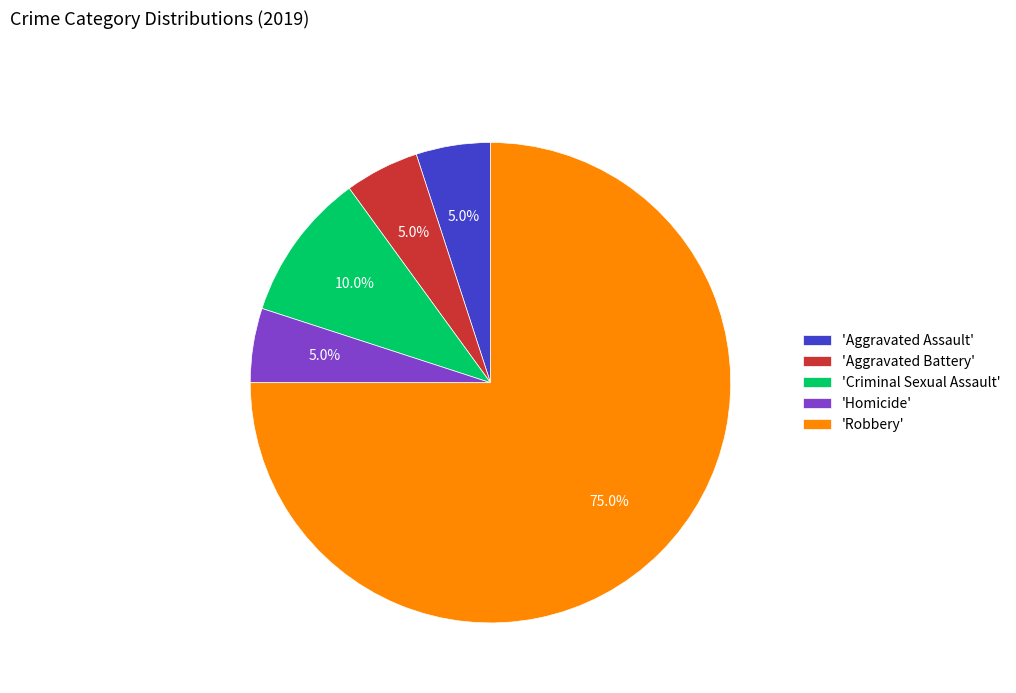

Which slice is the largest?

'Robbery'